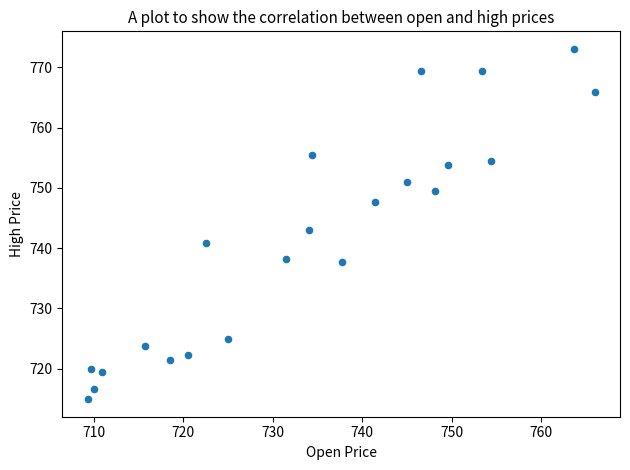

What Y value in the scatter plot is closest to 744?

743.0